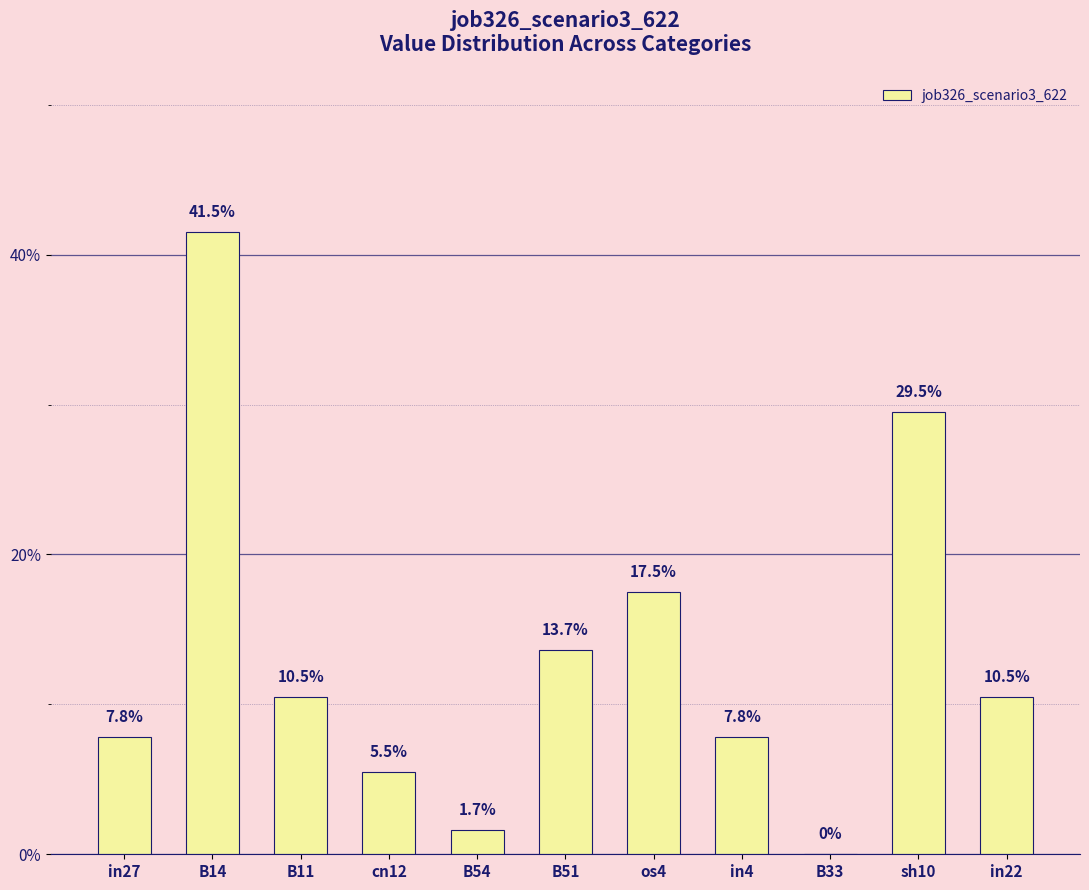

Reading right to left, extract all data points from this chart.

in22=0.1	sh10=0.3	B33=0.0	in4=0.1	os4=0.2	B51=0.1	B54=0.0	cn12=0.1	B11=0.1	B14=0.4	in27=0.1